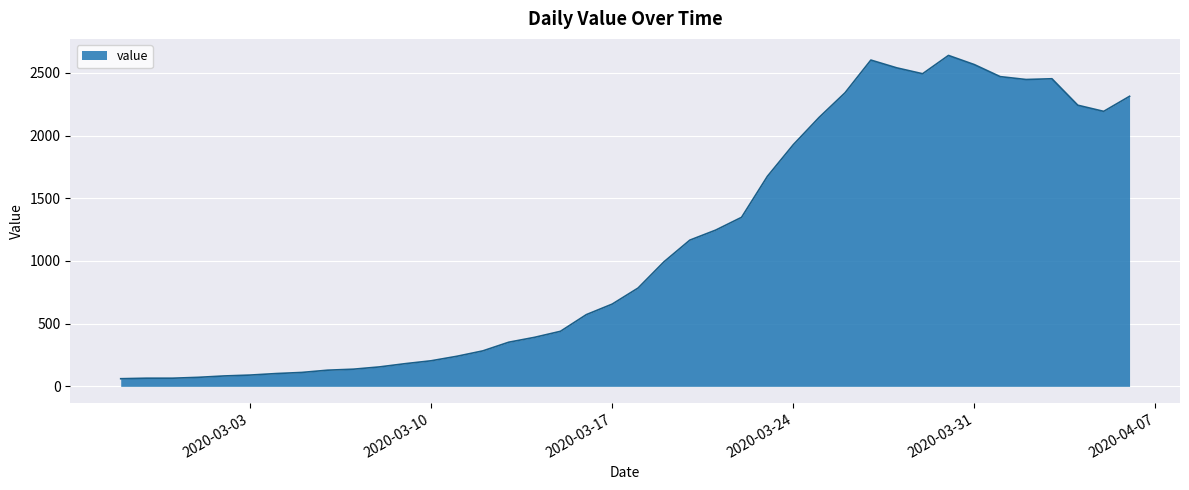

What is the maximum value shown in the chart?

2639